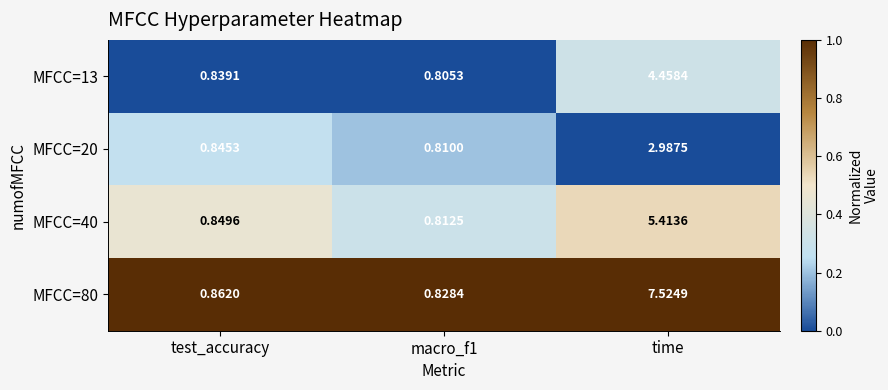

At which label does MFCC=80 reach its peak?

time